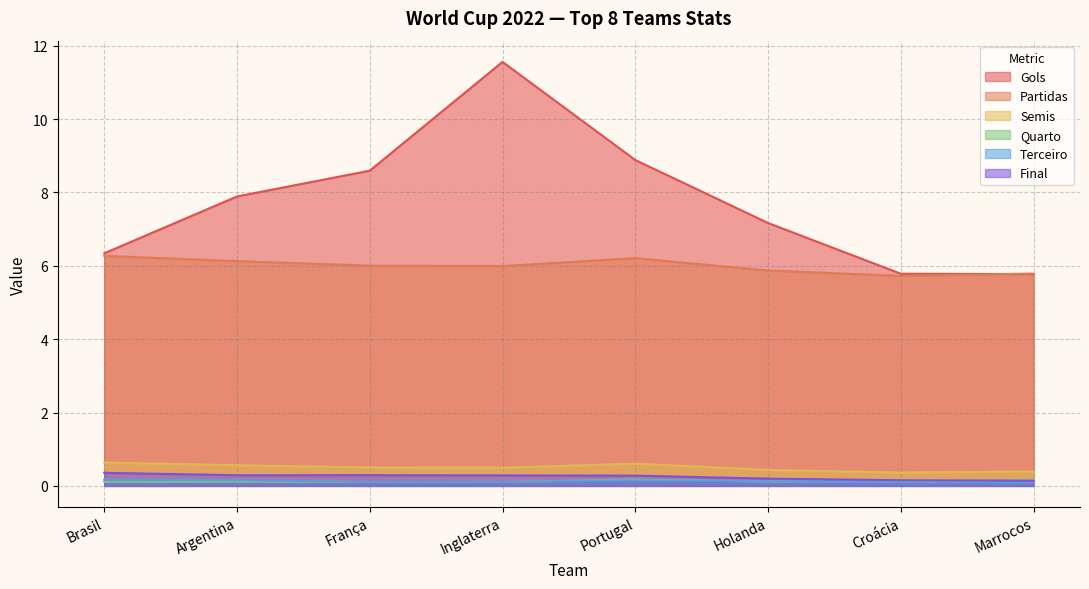

At which category does Final reach its first local peak?

França